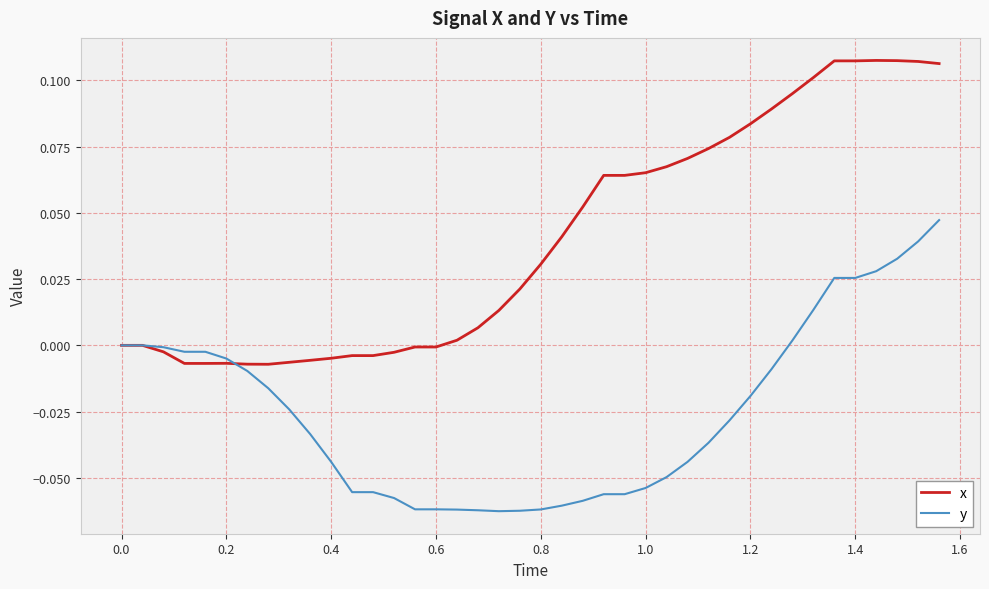

List the series in order of their overall mean, lowest first.

y, x